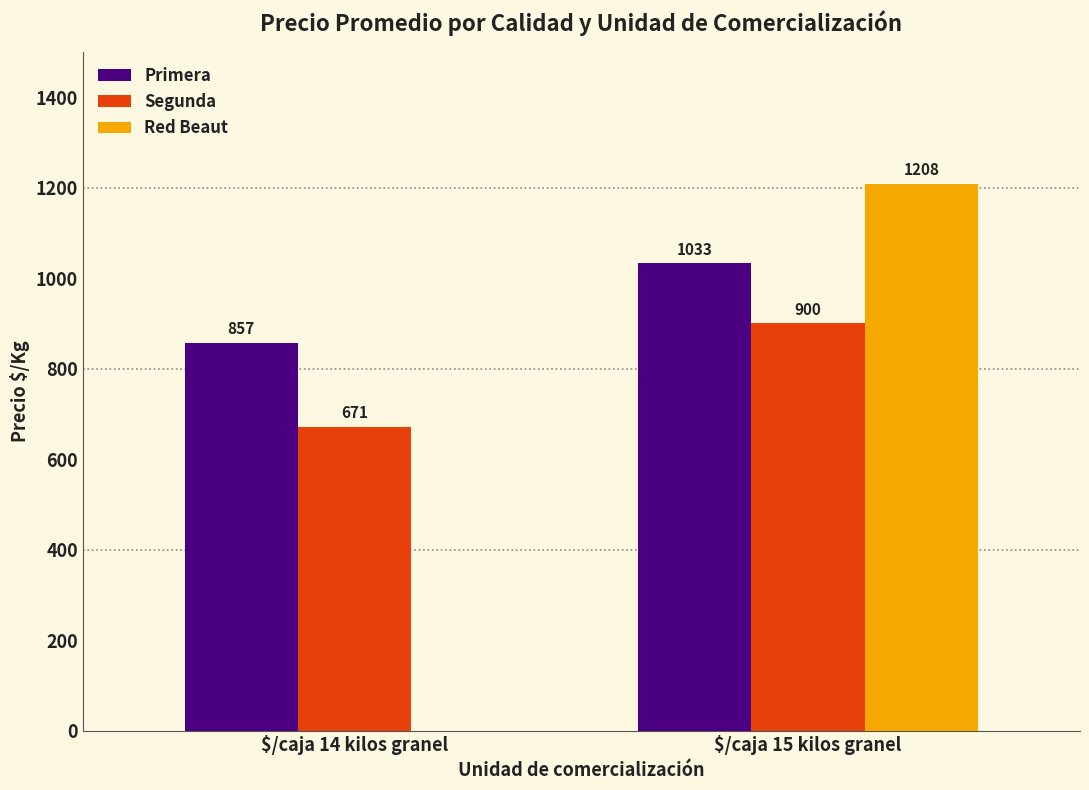

What is the total value across all series at $/caja 15 kilos granel?

3141